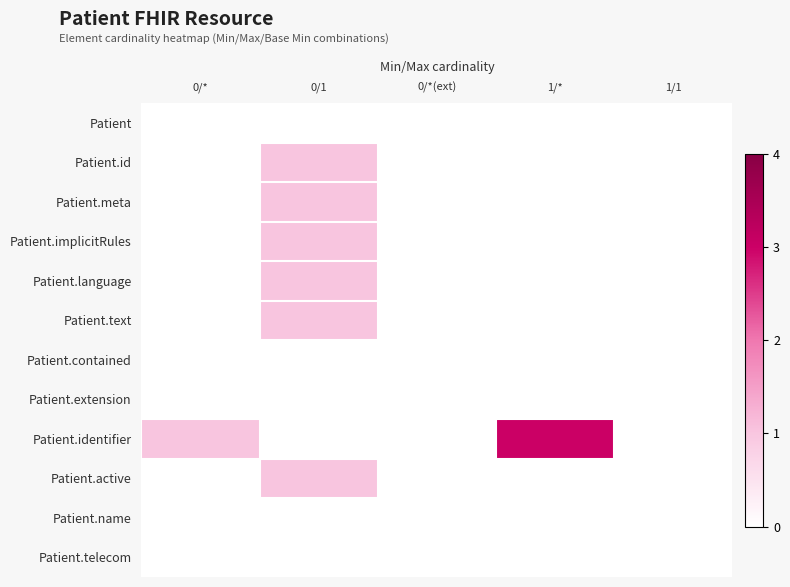

Between 0/* and 0/*(ext), which is larger?

0/*